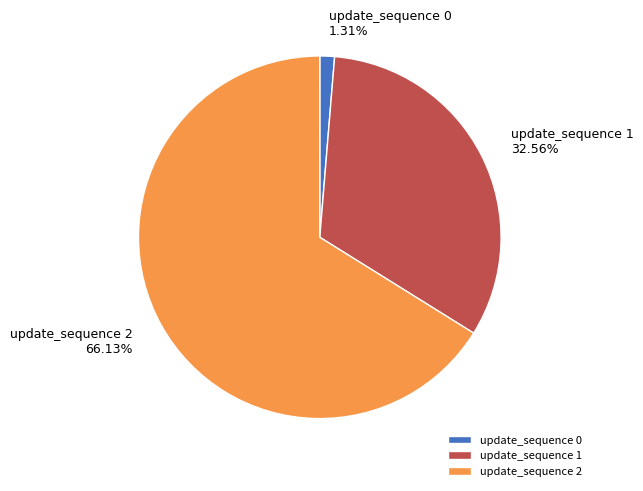

How many slices are in this pie chart?

3